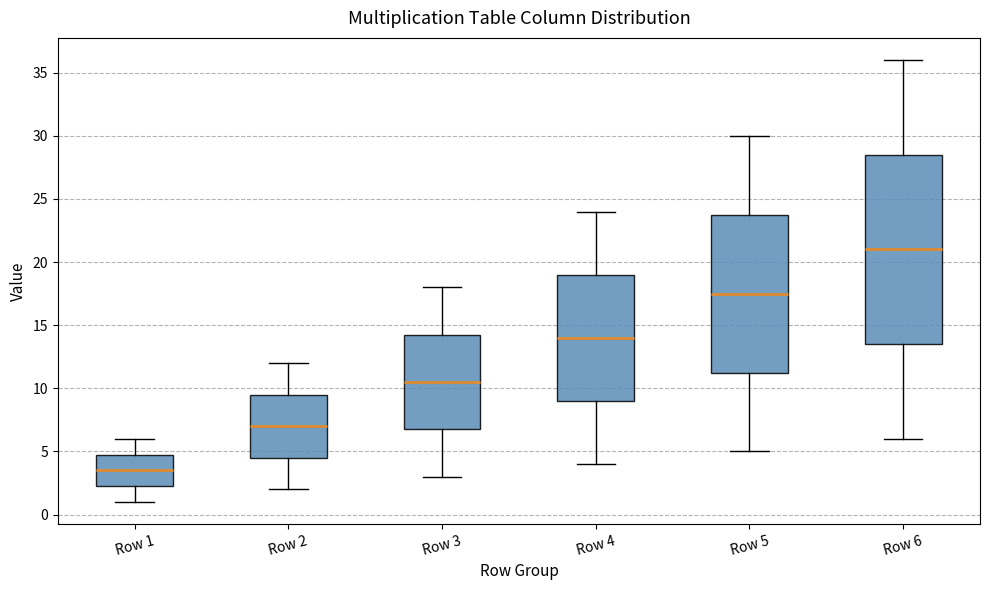

Reading left to right, transcribe this box plot: for each box, give where its median line is, the range the box spans, and where its two whiskers end, as read against the y-axis. The values are not printed on the chart, so give them approximately, as read against the axis.

Row 1: median 3.5, box 2.5 to 5.0, whiskers 1.0 to 6.0
Row 2: median 7.0, box 4.5 to 9.5, whiskers 2.0 to 12.0
Row 3: median 10.5, box 7.0 to 14.5, whiskers 3.0 to 18.0
Row 4: median 14.0, box 9.0 to 19.0, whiskers 4.0 to 24.0
Row 5: median 17.5, box 11.5 to 24.0, whiskers 5.0 to 30.0
Row 6: median 21.0, box 13.5 to 28.5, whiskers 6.0 to 36.0